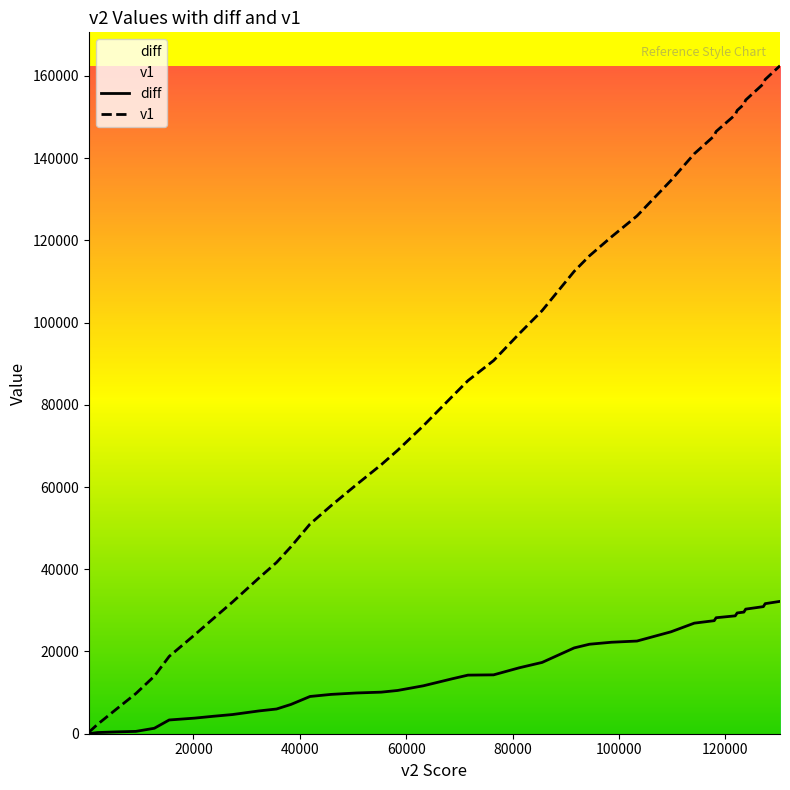

True or false: v2 and diff intersect in this chart.

False